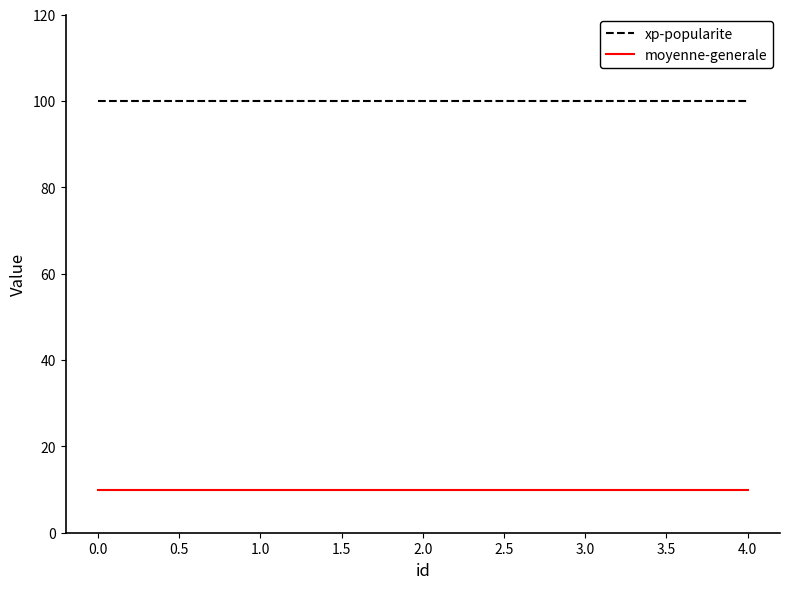

What is the lowest value of the moyenne-generale series?

10